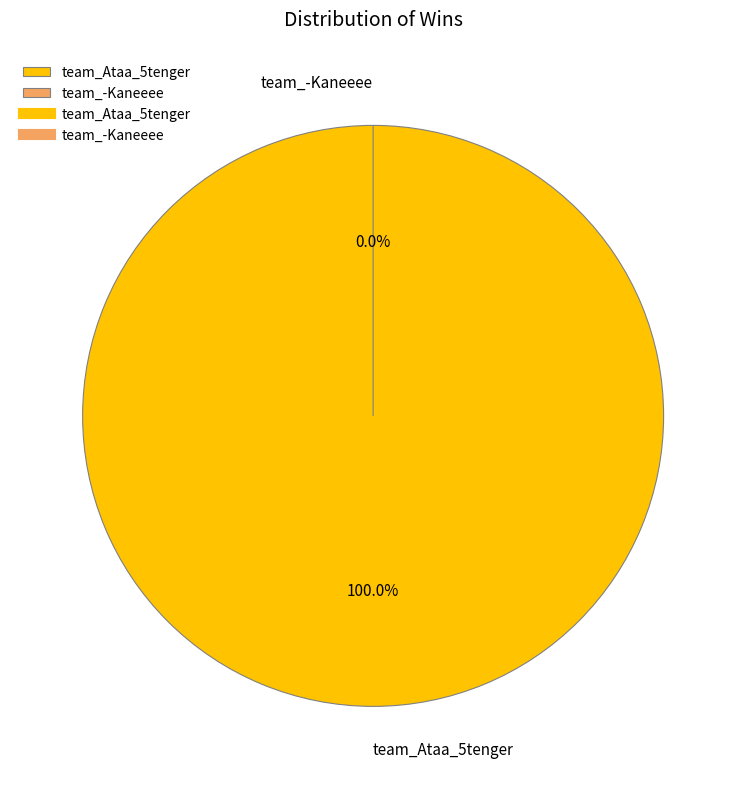

Count the number of slices in the pie.

2